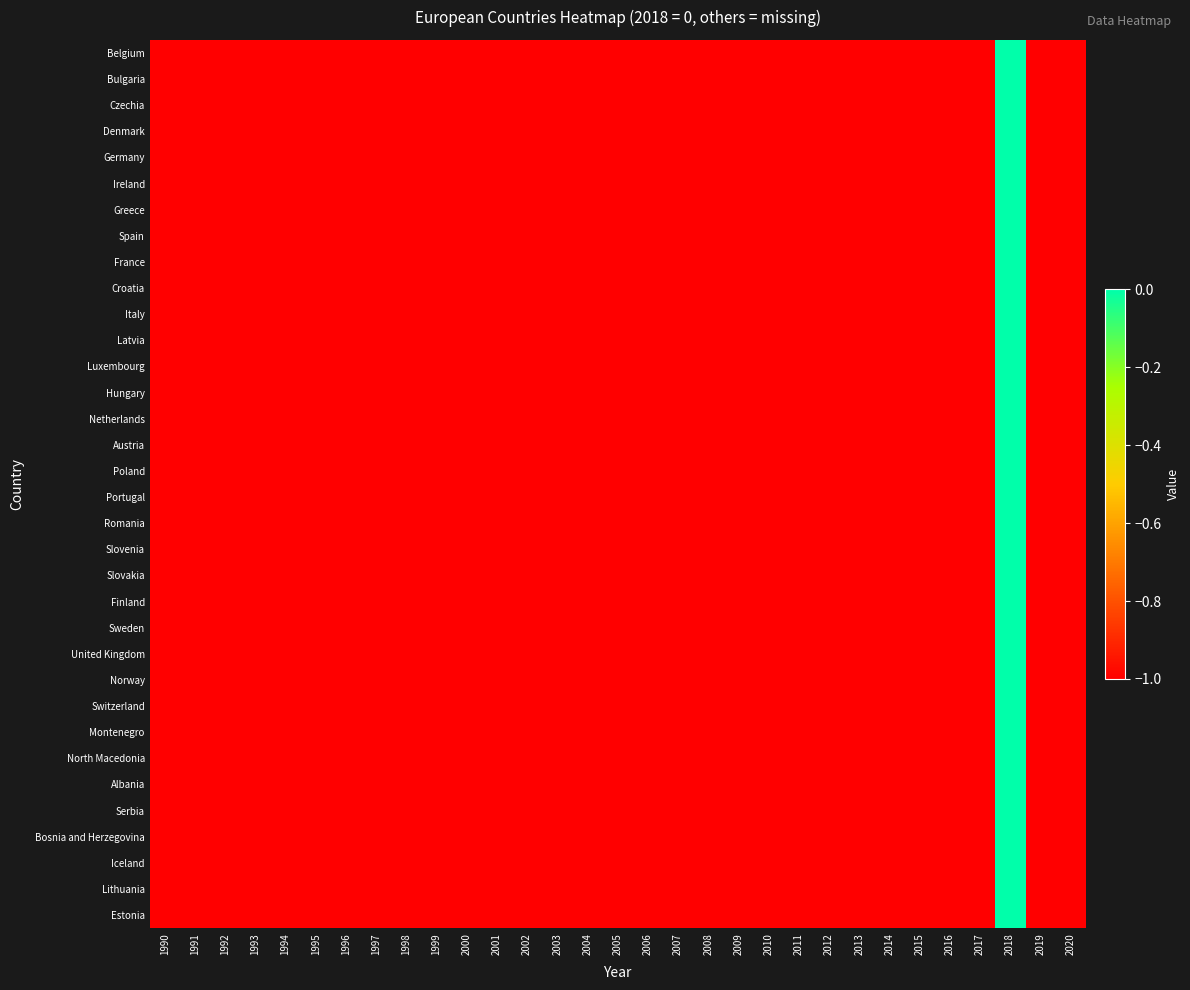

Reading left to right, transcribe all the data shown in this chart.

Belgium: 1990=-1	1991=-1	1992=-1	1993=-1	1994=-1	1995=-1	1996=-1	1997=-1	1998=-1	1999=-1	2000=-1	2001=-1	2002=-1	2003=-1	2004=-1	2005=-1	2006=-1	2007=-1	2008=-1	2009=-1	2010=-1	2011=-1	2012=-1	2013=-1	2014=-1	2015=-1	2016=-1	2017=-1	2018=0	2019=-1	2020=-1
Bulgaria: 1990=-1	1991=-1	1992=-1	1993=-1	1994=-1	1995=-1	1996=-1	1997=-1	1998=-1	1999=-1	2000=-1	2001=-1	2002=-1	2003=-1	2004=-1	2005=-1	2006=-1	2007=-1	2008=-1	2009=-1	2010=-1	2011=-1	2012=-1	2013=-1	2014=-1	2015=-1	2016=-1	2017=-1	2018=0	2019=-1	2020=-1
Czechia: 1990=-1	1991=-1	1992=-1	1993=-1	1994=-1	1995=-1	1996=-1	1997=-1	1998=-1	1999=-1	2000=-1	2001=-1	2002=-1	2003=-1	2004=-1	2005=-1	2006=-1	2007=-1	2008=-1	2009=-1	2010=-1	2011=-1	2012=-1	2013=-1	2014=-1	2015=-1	2016=-1	2017=-1	2018=0	2019=-1	2020=-1
Denmark: 1990=-1	1991=-1	1992=-1	1993=-1	1994=-1	1995=-1	1996=-1	1997=-1	1998=-1	1999=-1	2000=-1	2001=-1	2002=-1	2003=-1	2004=-1	2005=-1	2006=-1	2007=-1	2008=-1	2009=-1	2010=-1	2011=-1	2012=-1	2013=-1	2014=-1	2015=-1	2016=-1	2017=-1	2018=0	2019=-1	2020=-1
Germany: 1990=-1	1991=-1	1992=-1	1993=-1	1994=-1	1995=-1	1996=-1	1997=-1	1998=-1	1999=-1	2000=-1	2001=-1	2002=-1	2003=-1	2004=-1	2005=-1	2006=-1	2007=-1	2008=-1	2009=-1	2010=-1	2011=-1	2012=-1	2013=-1	2014=-1	2015=-1	2016=-1	2017=-1	2018=0	2019=-1	2020=-1
Ireland: 1990=-1	1991=-1	1992=-1	1993=-1	1994=-1	1995=-1	1996=-1	1997=-1	1998=-1	1999=-1	2000=-1	2001=-1	2002=-1	2003=-1	2004=-1	2005=-1	2006=-1	2007=-1	2008=-1	2009=-1	2010=-1	2011=-1	2012=-1	2013=-1	2014=-1	2015=-1	2016=-1	2017=-1	2018=0	2019=-1	2020=-1
Greece: 1990=-1	1991=-1	1992=-1	1993=-1	1994=-1	1995=-1	1996=-1	1997=-1	1998=-1	1999=-1	2000=-1	2001=-1	2002=-1	2003=-1	2004=-1	2005=-1	2006=-1	2007=-1	2008=-1	2009=-1	2010=-1	2011=-1	2012=-1	2013=-1	2014=-1	2015=-1	2016=-1	2017=-1	2018=0	2019=-1	2020=-1
Spain: 1990=-1	1991=-1	1992=-1	1993=-1	1994=-1	1995=-1	1996=-1	1997=-1	1998=-1	1999=-1	2000=-1	2001=-1	2002=-1	2003=-1	2004=-1	2005=-1	2006=-1	2007=-1	2008=-1	2009=-1	2010=-1	2011=-1	2012=-1	2013=-1	2014=-1	2015=-1	2016=-1	2017=-1	2018=0	2019=-1	2020=-1
France: 1990=-1	1991=-1	1992=-1	1993=-1	1994=-1	1995=-1	1996=-1	1997=-1	1998=-1	1999=-1	2000=-1	2001=-1	2002=-1	2003=-1	2004=-1	2005=-1	2006=-1	2007=-1	2008=-1	2009=-1	2010=-1	2011=-1	2012=-1	2013=-1	2014=-1	2015=-1	2016=-1	2017=-1	2018=0	2019=-1	2020=-1
Croatia: 1990=-1	1991=-1	1992=-1	1993=-1	1994=-1	1995=-1	1996=-1	1997=-1	1998=-1	1999=-1	2000=-1	2001=-1	2002=-1	2003=-1	2004=-1	2005=-1	2006=-1	2007=-1	2008=-1	2009=-1	2010=-1	2011=-1	2012=-1	2013=-1	2014=-1	2015=-1	2016=-1	2017=-1	2018=0	2019=-1	2020=-1
Italy: 1990=-1	1991=-1	1992=-1	1993=-1	1994=-1	1995=-1	1996=-1	1997=-1	1998=-1	1999=-1	2000=-1	2001=-1	2002=-1	2003=-1	2004=-1	2005=-1	2006=-1	2007=-1	2008=-1	2009=-1	2010=-1	2011=-1	2012=-1	2013=-1	2014=-1	2015=-1	2016=-1	2017=-1	2018=0	2019=-1	2020=-1
Latvia: 1990=-1	1991=-1	1992=-1	1993=-1	1994=-1	1995=-1	1996=-1	1997=-1	1998=-1	1999=-1	2000=-1	2001=-1	2002=-1	2003=-1	2004=-1	2005=-1	2006=-1	2007=-1	2008=-1	2009=-1	2010=-1	2011=-1	2012=-1	2013=-1	2014=-1	2015=-1	2016=-1	2017=-1	2018=0	2019=-1	2020=-1
Luxembourg: 1990=-1	1991=-1	1992=-1	1993=-1	1994=-1	1995=-1	1996=-1	1997=-1	1998=-1	1999=-1	2000=-1	2001=-1	2002=-1	2003=-1	2004=-1	2005=-1	2006=-1	2007=-1	2008=-1	2009=-1	2010=-1	2011=-1	2012=-1	2013=-1	2014=-1	2015=-1	2016=-1	2017=-1	2018=0	2019=-1	2020=-1
Hungary: 1990=-1	1991=-1	1992=-1	1993=-1	1994=-1	1995=-1	1996=-1	1997=-1	1998=-1	1999=-1	2000=-1	2001=-1	2002=-1	2003=-1	2004=-1	2005=-1	2006=-1	2007=-1	2008=-1	2009=-1	2010=-1	2011=-1	2012=-1	2013=-1	2014=-1	2015=-1	2016=-1	2017=-1	2018=0	2019=-1	2020=-1
Netherlands: 1990=-1	1991=-1	1992=-1	1993=-1	1994=-1	1995=-1	1996=-1	1997=-1	1998=-1	1999=-1	2000=-1	2001=-1	2002=-1	2003=-1	2004=-1	2005=-1	2006=-1	2007=-1	2008=-1	2009=-1	2010=-1	2011=-1	2012=-1	2013=-1	2014=-1	2015=-1	2016=-1	2017=-1	2018=0	2019=-1	2020=-1
Austria: 1990=-1	1991=-1	1992=-1	1993=-1	1994=-1	1995=-1	1996=-1	1997=-1	1998=-1	1999=-1	2000=-1	2001=-1	2002=-1	2003=-1	2004=-1	2005=-1	2006=-1	2007=-1	2008=-1	2009=-1	2010=-1	2011=-1	2012=-1	2013=-1	2014=-1	2015=-1	2016=-1	2017=-1	2018=0	2019=-1	2020=-1
Poland: 1990=-1	1991=-1	1992=-1	1993=-1	1994=-1	1995=-1	1996=-1	1997=-1	1998=-1	1999=-1	2000=-1	2001=-1	2002=-1	2003=-1	2004=-1	2005=-1	2006=-1	2007=-1	2008=-1	2009=-1	2010=-1	2011=-1	2012=-1	2013=-1	2014=-1	2015=-1	2016=-1	2017=-1	2018=0	2019=-1	2020=-1
Portugal: 1990=-1	1991=-1	1992=-1	1993=-1	1994=-1	1995=-1	1996=-1	1997=-1	1998=-1	1999=-1	2000=-1	2001=-1	2002=-1	2003=-1	2004=-1	2005=-1	2006=-1	2007=-1	2008=-1	2009=-1	2010=-1	2011=-1	2012=-1	2013=-1	2014=-1	2015=-1	2016=-1	2017=-1	2018=0	2019=-1	2020=-1
Romania: 1990=-1	1991=-1	1992=-1	1993=-1	1994=-1	1995=-1	1996=-1	1997=-1	1998=-1	1999=-1	2000=-1	2001=-1	2002=-1	2003=-1	2004=-1	2005=-1	2006=-1	2007=-1	2008=-1	2009=-1	2010=-1	2011=-1	2012=-1	2013=-1	2014=-1	2015=-1	2016=-1	2017=-1	2018=0	2019=-1	2020=-1
Slovenia: 1990=-1	1991=-1	1992=-1	1993=-1	1994=-1	1995=-1	1996=-1	1997=-1	1998=-1	1999=-1	2000=-1	2001=-1	2002=-1	2003=-1	2004=-1	2005=-1	2006=-1	2007=-1	2008=-1	2009=-1	2010=-1	2011=-1	2012=-1	2013=-1	2014=-1	2015=-1	2016=-1	2017=-1	2018=0	2019=-1	2020=-1
Slovakia: 1990=-1	1991=-1	1992=-1	1993=-1	1994=-1	1995=-1	1996=-1	1997=-1	1998=-1	1999=-1	2000=-1	2001=-1	2002=-1	2003=-1	2004=-1	2005=-1	2006=-1	2007=-1	2008=-1	2009=-1	2010=-1	2011=-1	2012=-1	2013=-1	2014=-1	2015=-1	2016=-1	2017=-1	2018=0	2019=-1	2020=-1
Finland: 1990=-1	1991=-1	1992=-1	1993=-1	1994=-1	1995=-1	1996=-1	1997=-1	1998=-1	1999=-1	2000=-1	2001=-1	2002=-1	2003=-1	2004=-1	2005=-1	2006=-1	2007=-1	2008=-1	2009=-1	2010=-1	2011=-1	2012=-1	2013=-1	2014=-1	2015=-1	2016=-1	2017=-1	2018=0	2019=-1	2020=-1
Sweden: 1990=-1	1991=-1	1992=-1	1993=-1	1994=-1	1995=-1	1996=-1	1997=-1	1998=-1	1999=-1	2000=-1	2001=-1	2002=-1	2003=-1	2004=-1	2005=-1	2006=-1	2007=-1	2008=-1	2009=-1	2010=-1	2011=-1	2012=-1	2013=-1	2014=-1	2015=-1	2016=-1	2017=-1	2018=0	2019=-1	2020=-1
United Kingdom: 1990=-1	1991=-1	1992=-1	1993=-1	1994=-1	1995=-1	1996=-1	1997=-1	1998=-1	1999=-1	2000=-1	2001=-1	2002=-1	2003=-1	2004=-1	2005=-1	2006=-1	2007=-1	2008=-1	2009=-1	2010=-1	2011=-1	2012=-1	2013=-1	2014=-1	2015=-1	2016=-1	2017=-1	2018=0	2019=-1	2020=-1
Norway: 1990=-1	1991=-1	1992=-1	1993=-1	1994=-1	1995=-1	1996=-1	1997=-1	1998=-1	1999=-1	2000=-1	2001=-1	2002=-1	2003=-1	2004=-1	2005=-1	2006=-1	2007=-1	2008=-1	2009=-1	2010=-1	2011=-1	2012=-1	2013=-1	2014=-1	2015=-1	2016=-1	2017=-1	2018=0	2019=-1	2020=-1
Switzerland: 1990=-1	1991=-1	1992=-1	1993=-1	1994=-1	1995=-1	1996=-1	1997=-1	1998=-1	1999=-1	2000=-1	2001=-1	2002=-1	2003=-1	2004=-1	2005=-1	2006=-1	2007=-1	2008=-1	2009=-1	2010=-1	2011=-1	2012=-1	2013=-1	2014=-1	2015=-1	2016=-1	2017=-1	2018=0	2019=-1	2020=-1
Montenegro: 1990=-1	1991=-1	1992=-1	1993=-1	1994=-1	1995=-1	1996=-1	1997=-1	1998=-1	1999=-1	2000=-1	2001=-1	2002=-1	2003=-1	2004=-1	2005=-1	2006=-1	2007=-1	2008=-1	2009=-1	2010=-1	2011=-1	2012=-1	2013=-1	2014=-1	2015=-1	2016=-1	2017=-1	2018=0	2019=-1	2020=-1
North Macedonia: 1990=-1	1991=-1	1992=-1	1993=-1	1994=-1	1995=-1	1996=-1	1997=-1	1998=-1	1999=-1	2000=-1	2001=-1	2002=-1	2003=-1	2004=-1	2005=-1	2006=-1	2007=-1	2008=-1	2009=-1	2010=-1	2011=-1	2012=-1	2013=-1	2014=-1	2015=-1	2016=-1	2017=-1	2018=0	2019=-1	2020=-1
Albania: 1990=-1	1991=-1	1992=-1	1993=-1	1994=-1	1995=-1	1996=-1	1997=-1	1998=-1	1999=-1	2000=-1	2001=-1	2002=-1	2003=-1	2004=-1	2005=-1	2006=-1	2007=-1	2008=-1	2009=-1	2010=-1	2011=-1	2012=-1	2013=-1	2014=-1	2015=-1	2016=-1	2017=-1	2018=0	2019=-1	2020=-1
Serbia: 1990=-1	1991=-1	1992=-1	1993=-1	1994=-1	1995=-1	1996=-1	1997=-1	1998=-1	1999=-1	2000=-1	2001=-1	2002=-1	2003=-1	2004=-1	2005=-1	2006=-1	2007=-1	2008=-1	2009=-1	2010=-1	2011=-1	2012=-1	2013=-1	2014=-1	2015=-1	2016=-1	2017=-1	2018=0	2019=-1	2020=-1
Bosnia and Herzegovina: 1990=-1	1991=-1	1992=-1	1993=-1	1994=-1	1995=-1	1996=-1	1997=-1	1998=-1	1999=-1	2000=-1	2001=-1	2002=-1	2003=-1	2004=-1	2005=-1	2006=-1	2007=-1	2008=-1	2009=-1	2010=-1	2011=-1	2012=-1	2013=-1	2014=-1	2015=-1	2016=-1	2017=-1	2018=0	2019=-1	2020=-1
Iceland: 1990=-1	1991=-1	1992=-1	1993=-1	1994=-1	1995=-1	1996=-1	1997=-1	1998=-1	1999=-1	2000=-1	2001=-1	2002=-1	2003=-1	2004=-1	2005=-1	2006=-1	2007=-1	2008=-1	2009=-1	2010=-1	2011=-1	2012=-1	2013=-1	2014=-1	2015=-1	2016=-1	2017=-1	2018=0	2019=-1	2020=-1
Lithuania: 1990=-1	1991=-1	1992=-1	1993=-1	1994=-1	1995=-1	1996=-1	1997=-1	1998=-1	1999=-1	2000=-1	2001=-1	2002=-1	2003=-1	2004=-1	2005=-1	2006=-1	2007=-1	2008=-1	2009=-1	2010=-1	2011=-1	2012=-1	2013=-1	2014=-1	2015=-1	2016=-1	2017=-1	2018=0	2019=-1	2020=-1
Estonia: 1990=-1	1991=-1	1992=-1	1993=-1	1994=-1	1995=-1	1996=-1	1997=-1	1998=-1	1999=-1	2000=-1	2001=-1	2002=-1	2003=-1	2004=-1	2005=-1	2006=-1	2007=-1	2008=-1	2009=-1	2010=-1	2011=-1	2012=-1	2013=-1	2014=-1	2015=-1	2016=-1	2017=-1	2018=0	2019=-1	2020=-1